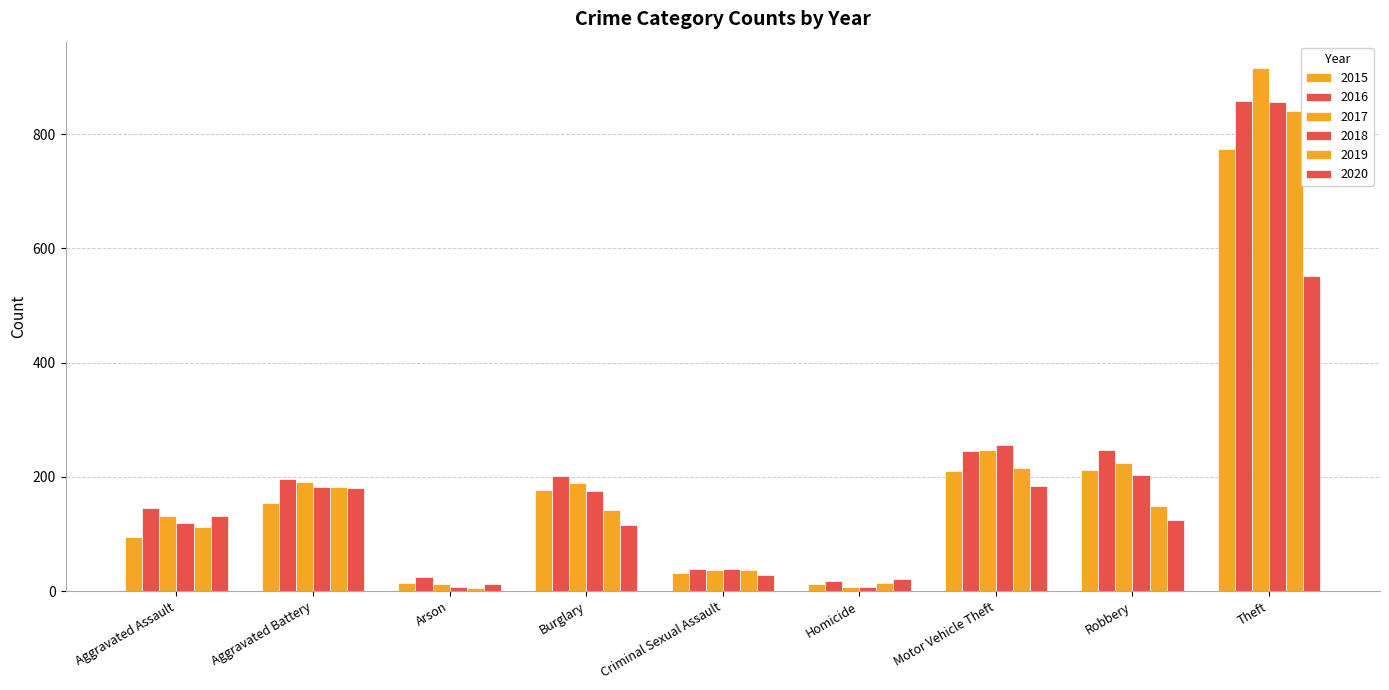

Count the number of data series in this chart.

6